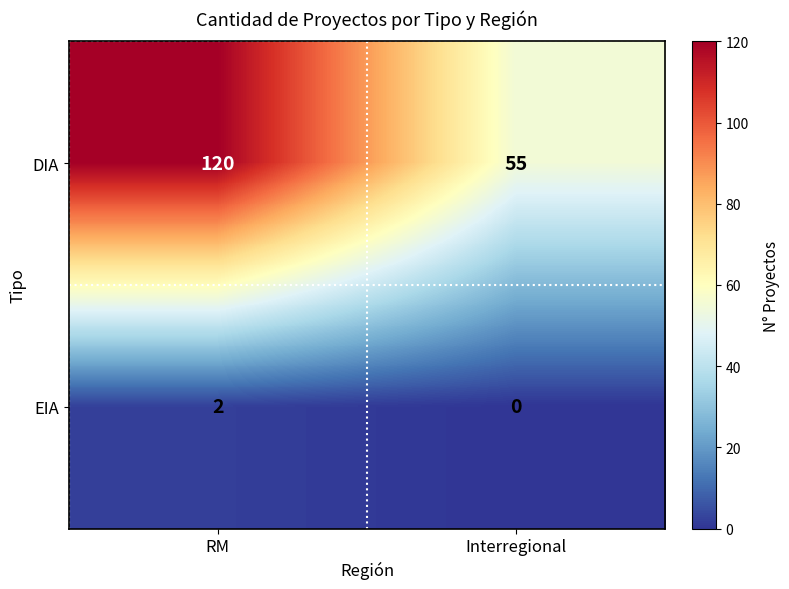

Reading right to left, what are all the values shown in this chart?

DIA: 55	120
EIA: 0	2